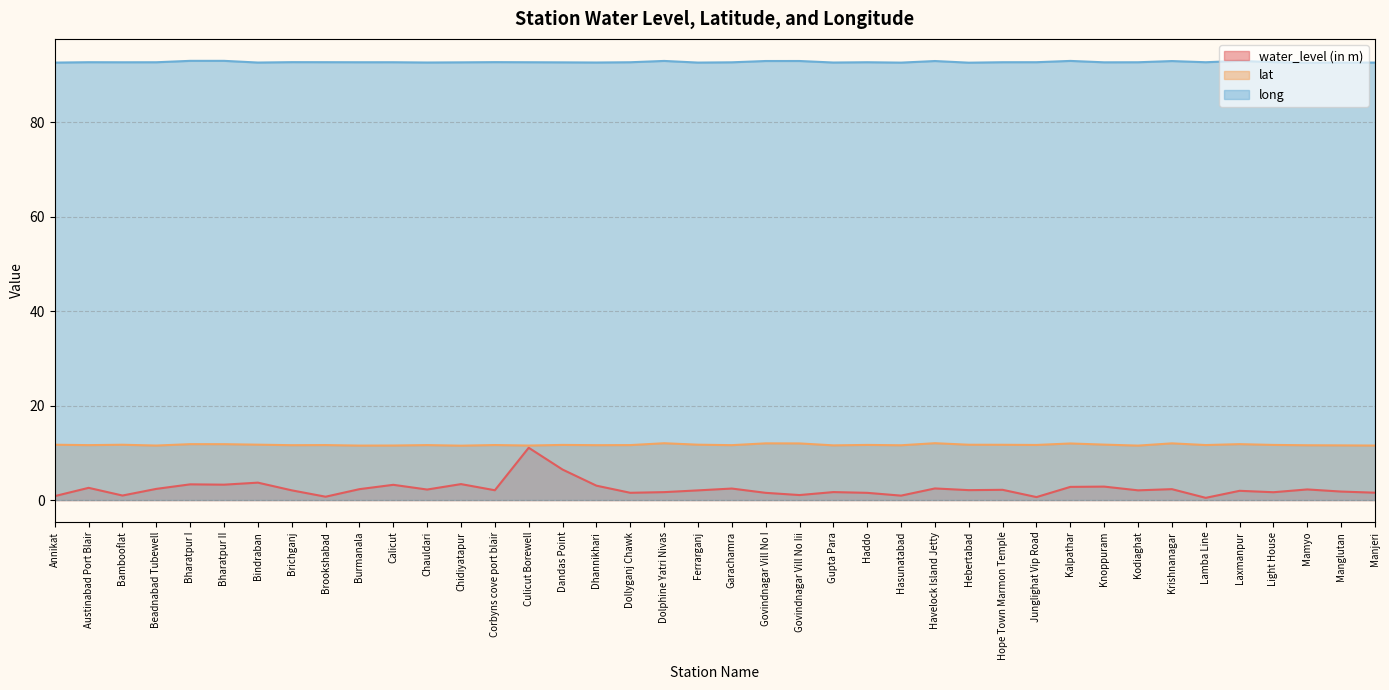

How many lines are shown in the chart?

3